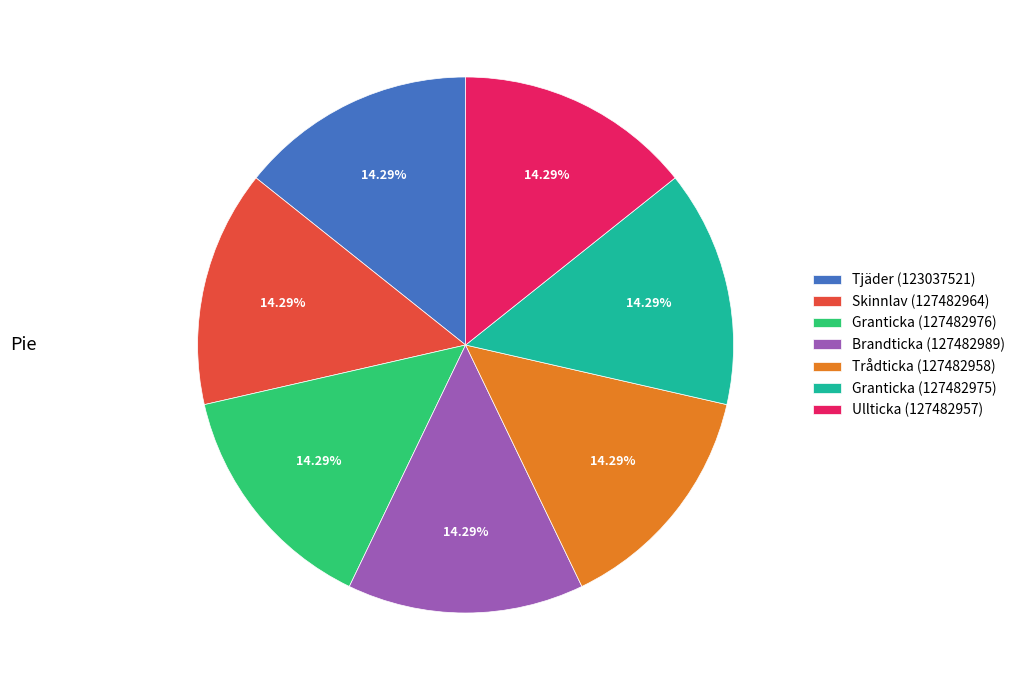

Approximately how many times larger is the value at Tjäder (123037521) compared to Granticka (127482976)?

1.0